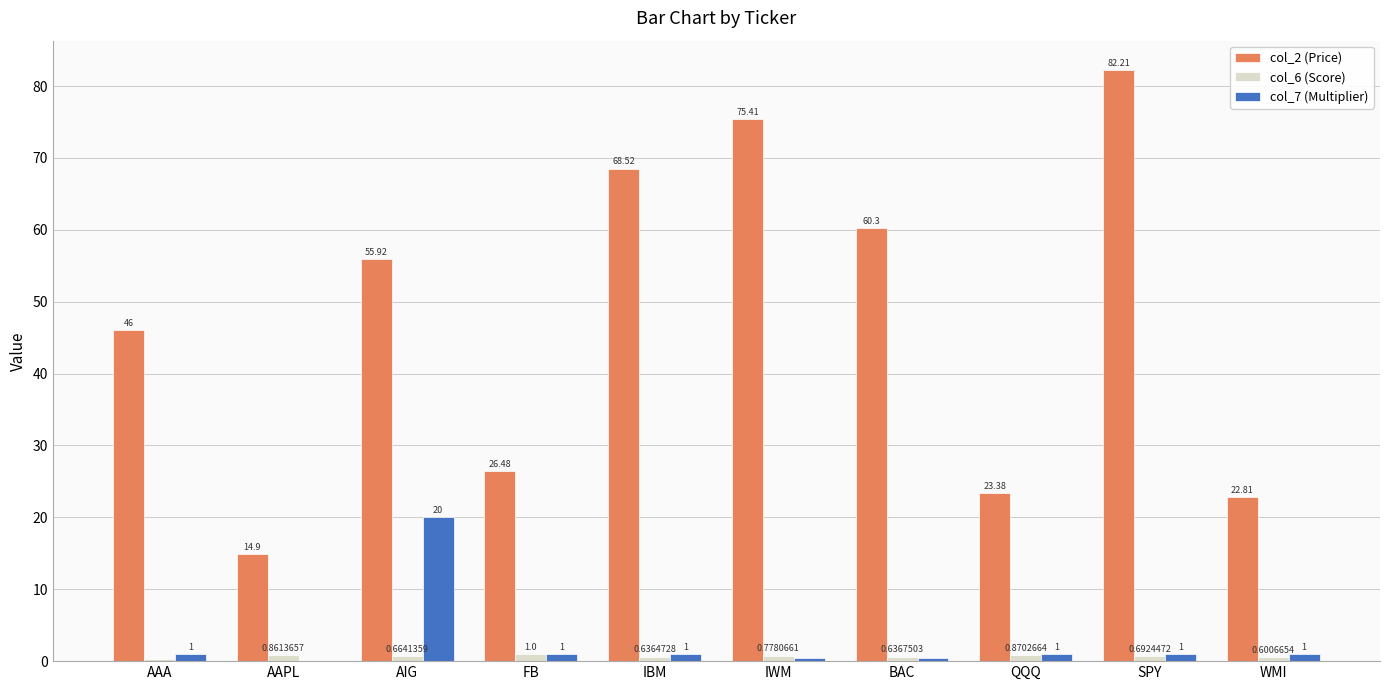

Where does the col_2 (Price) series first go above 55?

AIG